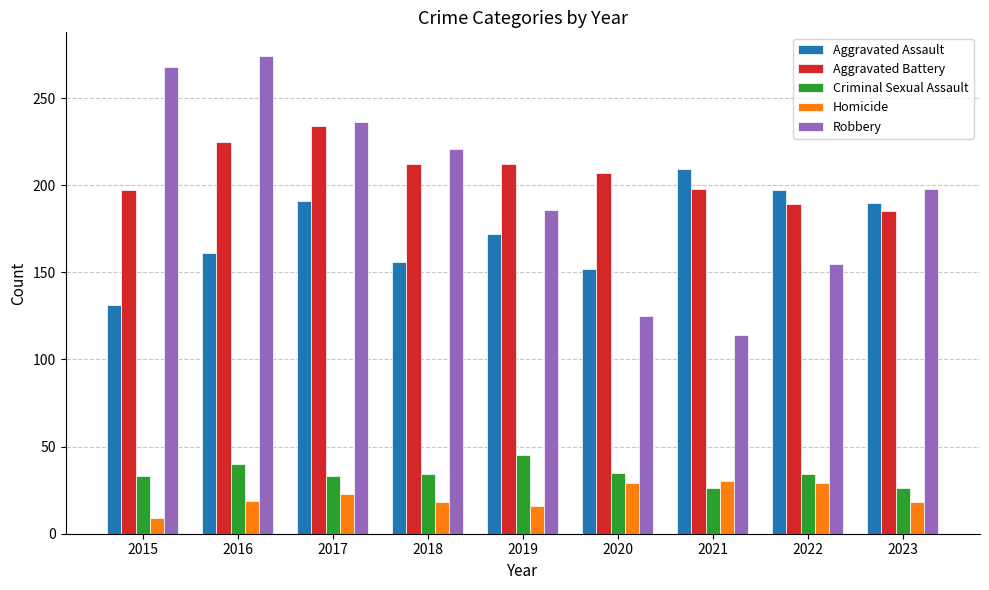

Which series has the widest spread of values?

Robbery